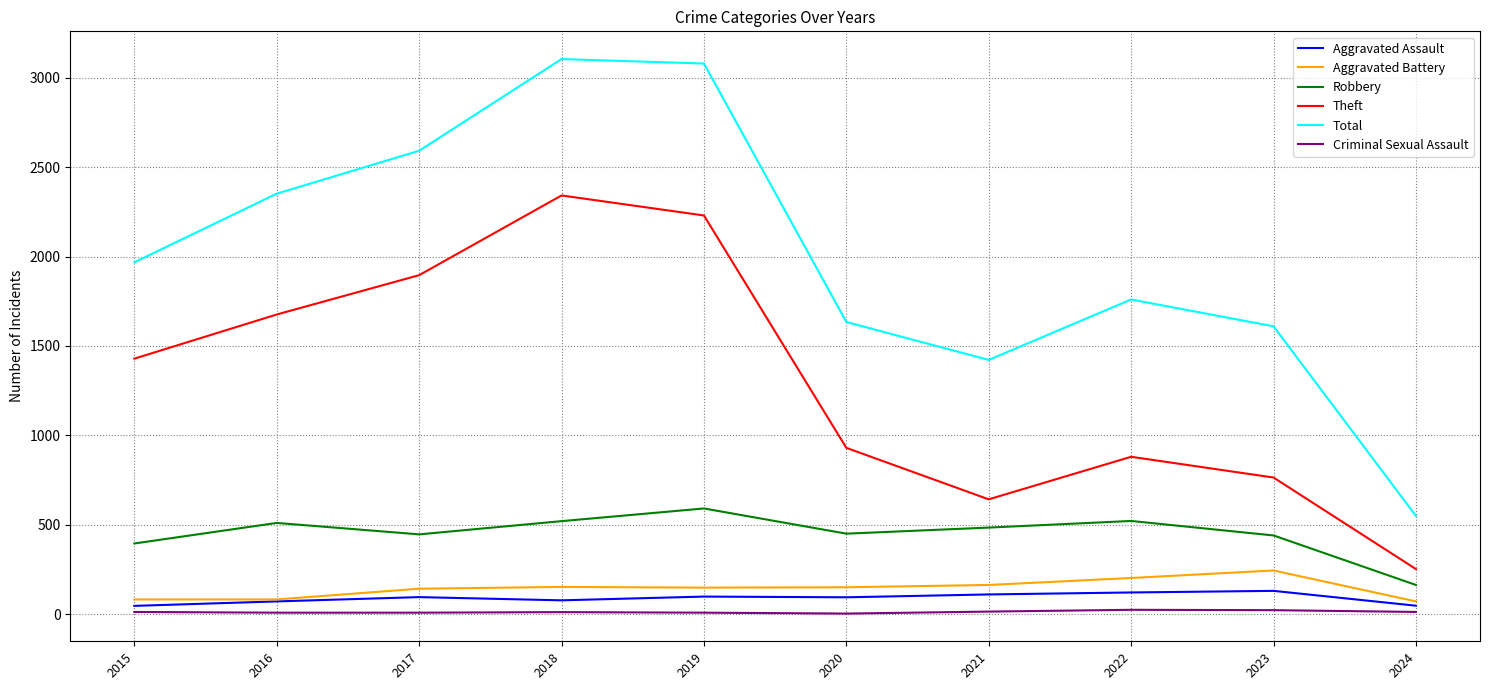

The Robbery series shows 450 at 2020. True or false?

True